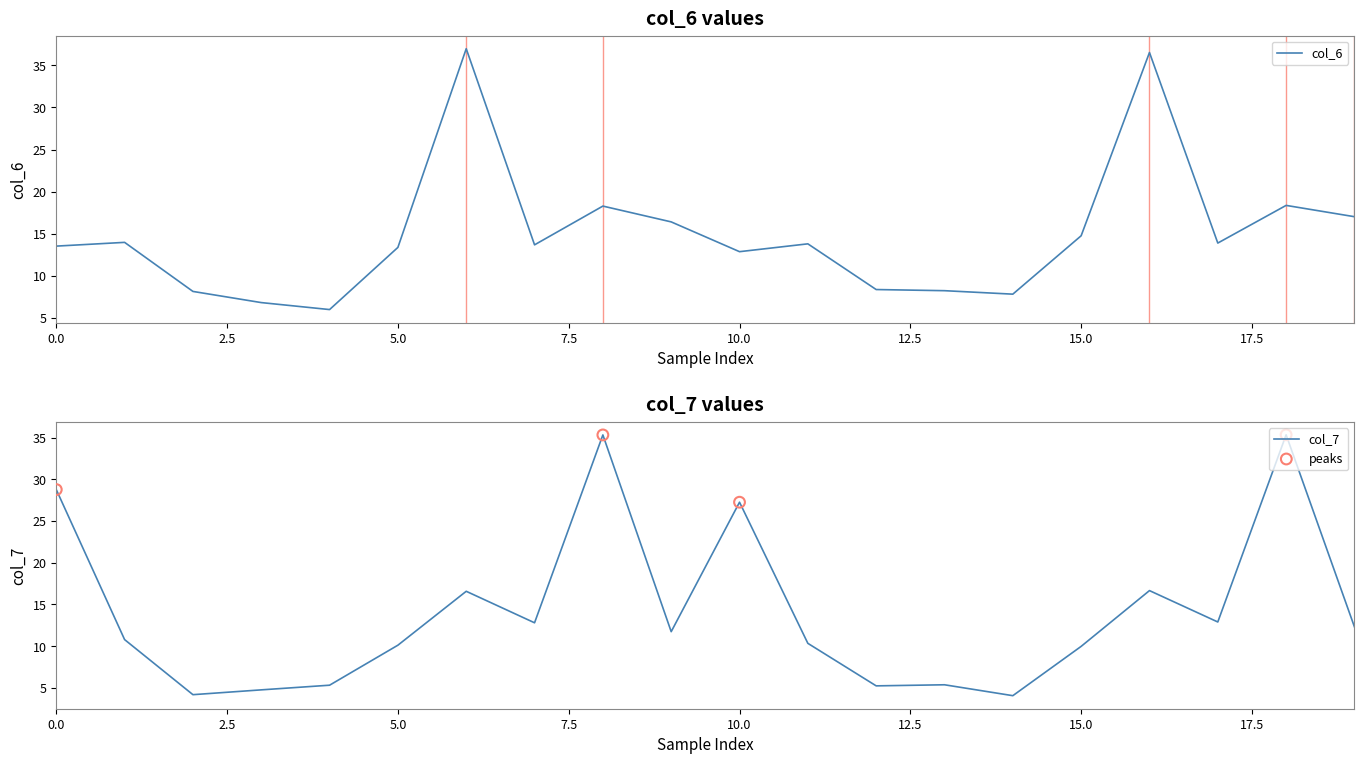

What is the maximum value for col_6?

37.0